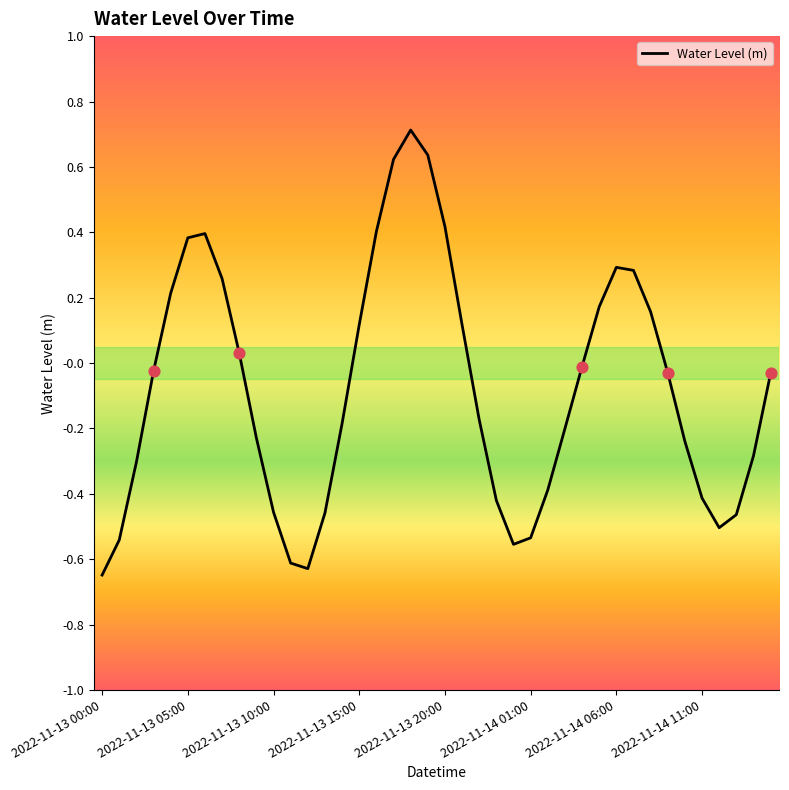

What is the greatest value displayed?

0.7